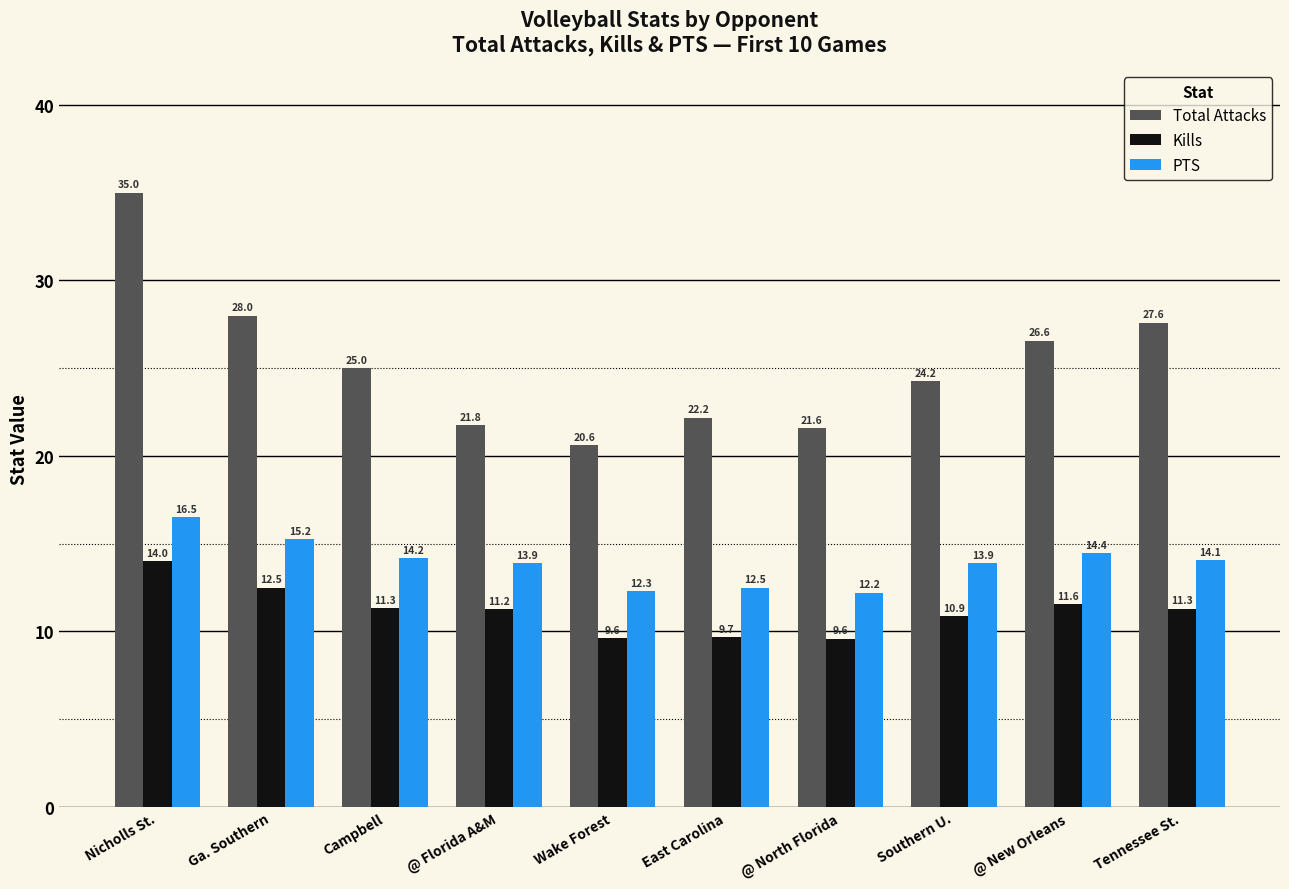

At which label does Total Attacks first exceed 25?

Nicholls St.